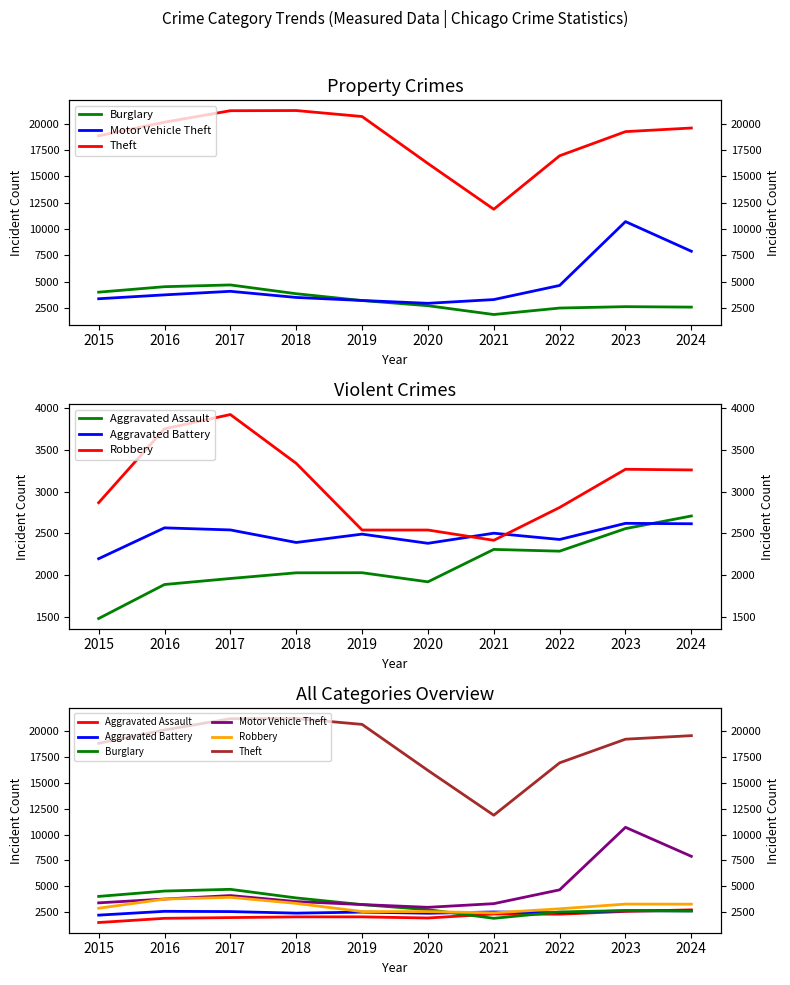

What is the difference between the maximum and second lowest values in the Motor Vehicle Theft series?

7483